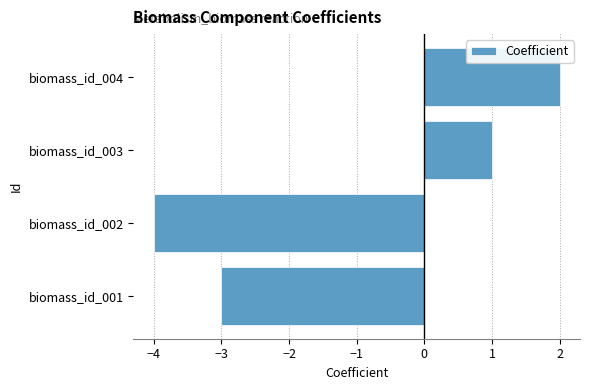

How many negative values are there?

2